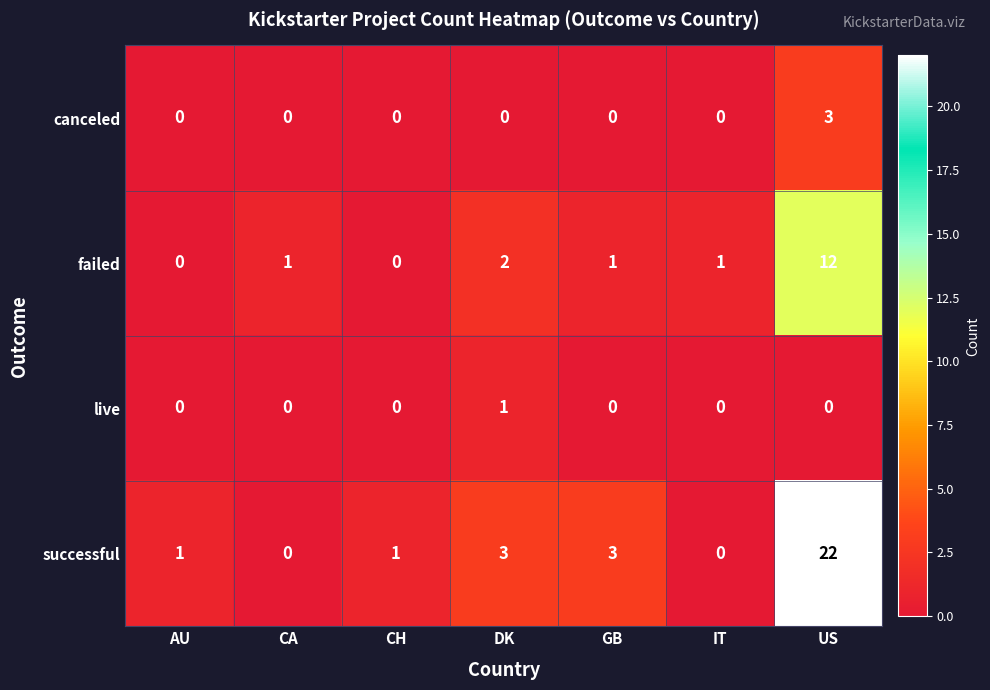

What is the difference between the highest and lowest values at US?

22